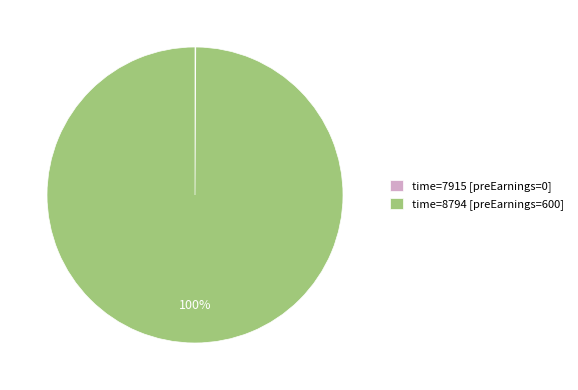

What is the largest slice in the pie chart?

time=8794 [preEarnings=600]